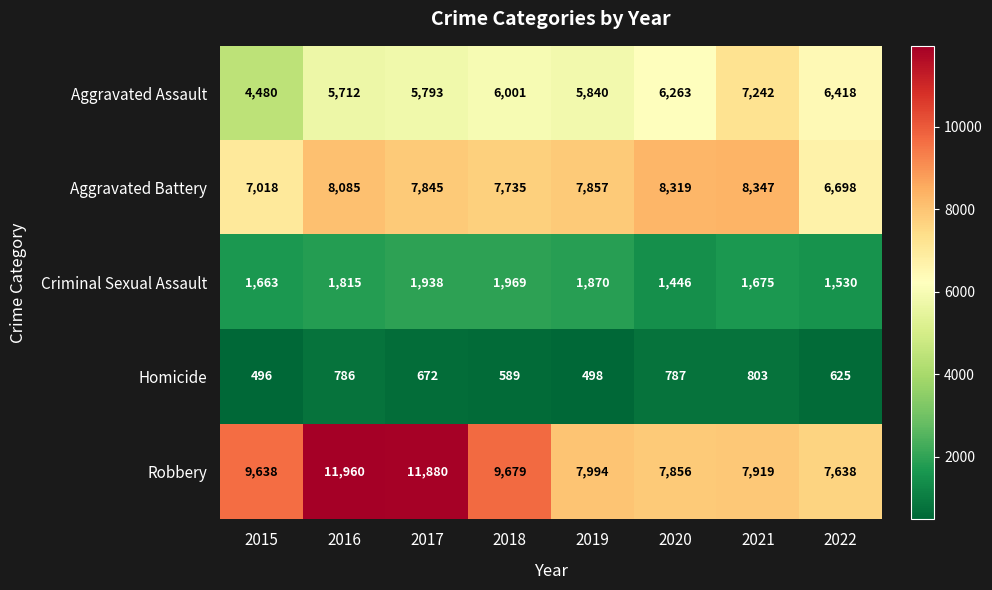

What is the difference between the maximum and minimum values in the Aggravated Assault series?

2762